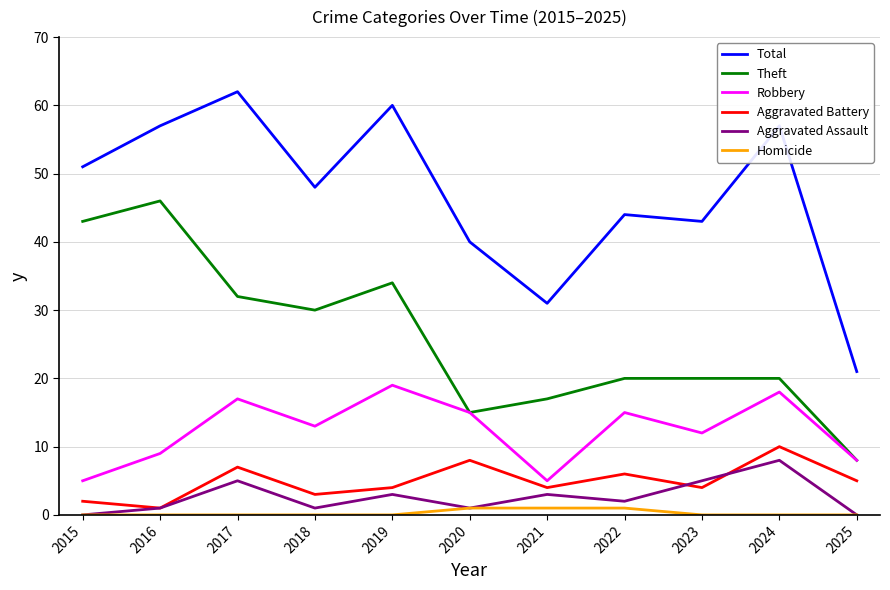

Reading left to right, transcribe all the data shown in this chart.

Total: 2015=51	2016=57	2017=62	2018=48	2019=60	2020=40	2021=31	2022=44	2023=43	2024=57	2025=21
Theft: 2015=43	2016=46	2017=32	2018=30	2019=34	2020=15	2021=17	2022=20	2023=20	2024=20	2025=8
Robbery: 2015=5	2016=9	2017=17	2018=13	2019=19	2020=15	2021=5	2022=15	2023=12	2024=18	2025=8
Aggravated Battery: 2015=2	2016=1	2017=7	2018=3	2019=4	2020=8	2021=4	2022=6	2023=4	2024=10	2025=5
Aggravated Assault: 2015=0	2016=1	2017=5	2018=1	2019=3	2020=1	2021=3	2022=2	2023=5	2024=8	2025=0
Homicide: 2015=0	2016=0	2017=0	2018=0	2019=0	2020=1	2021=1	2022=1	2023=0	2024=0	2025=0